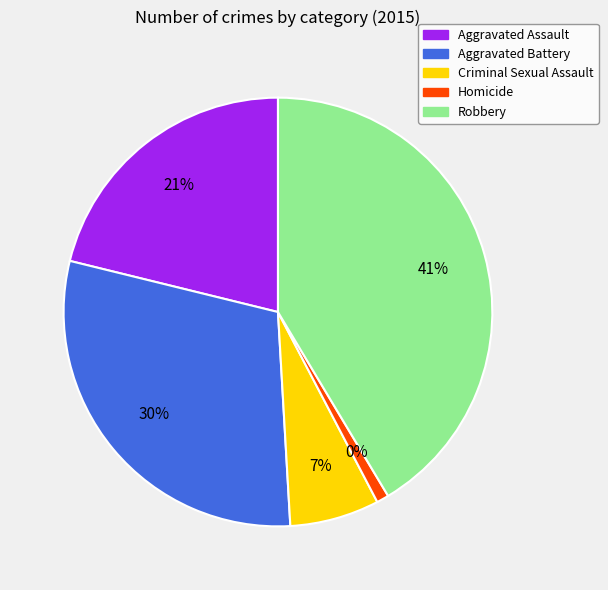

Which category has the biggest portion of the pie?

Robbery